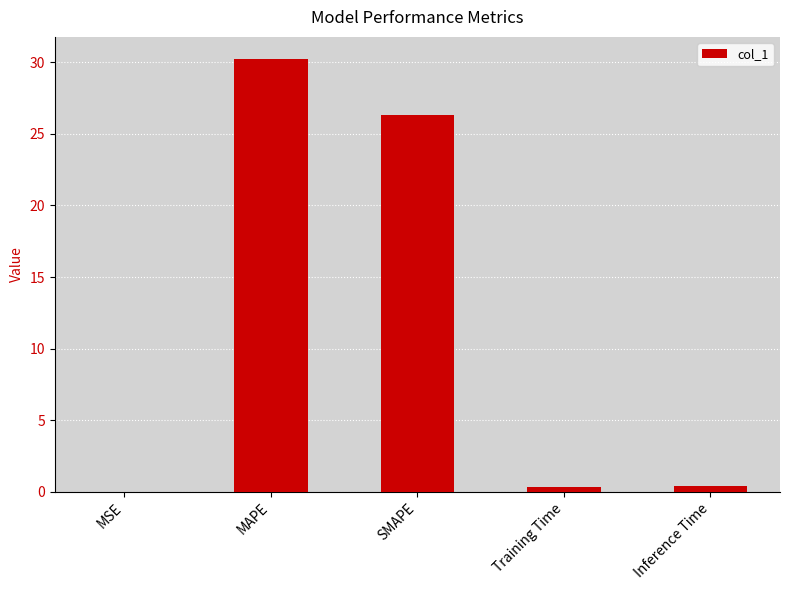

True or false: the data shows 26.3 at SMAPE.

True